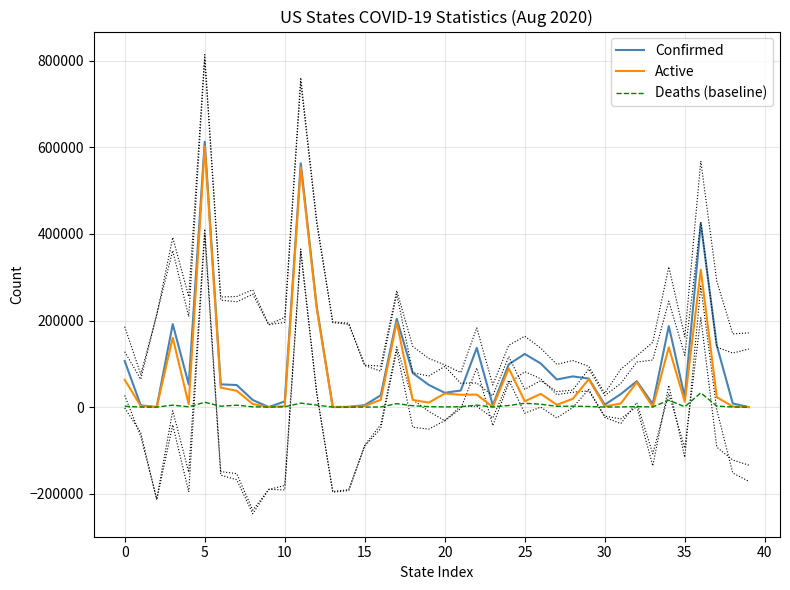

True or false: Confirmed and Active cross at least once.

False